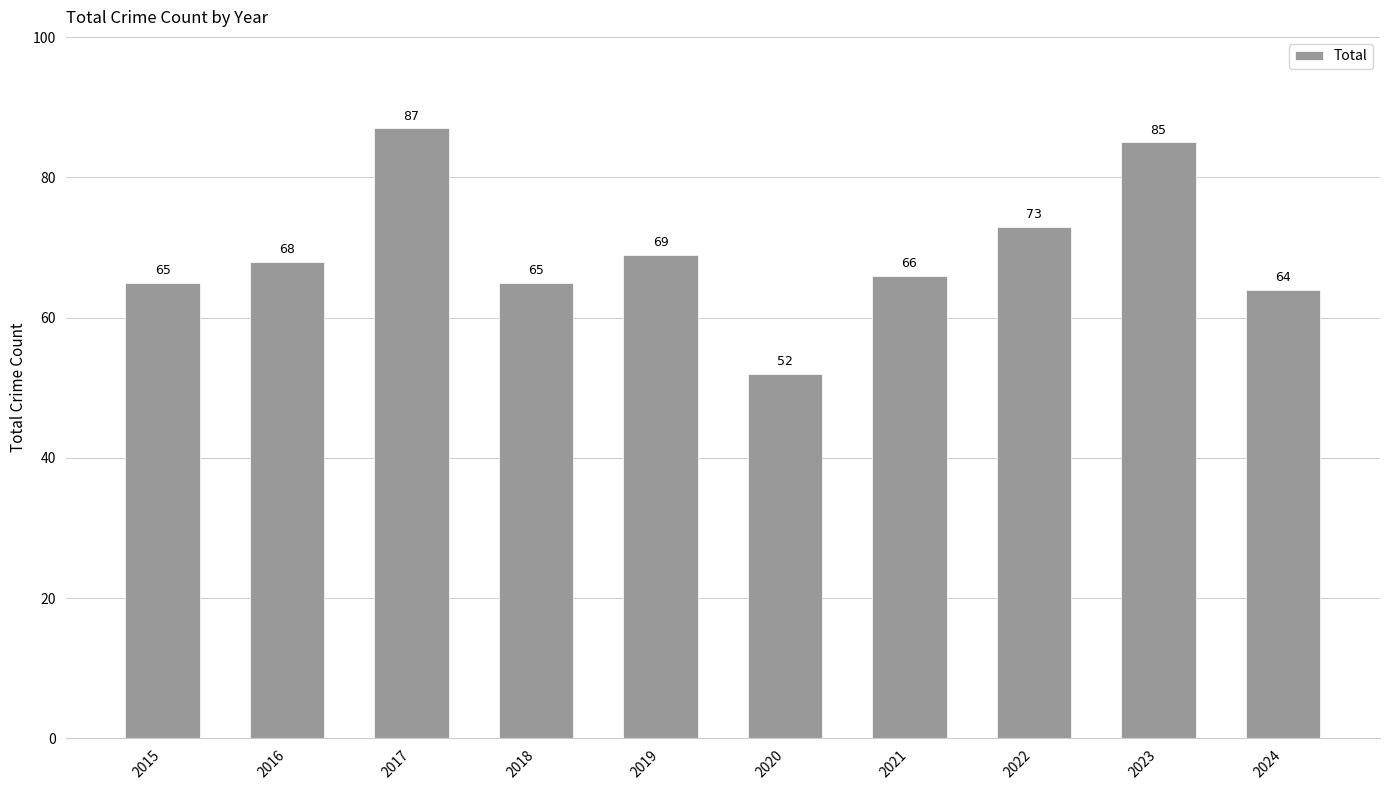

Which has a higher value, 2023 or 2017?

2017